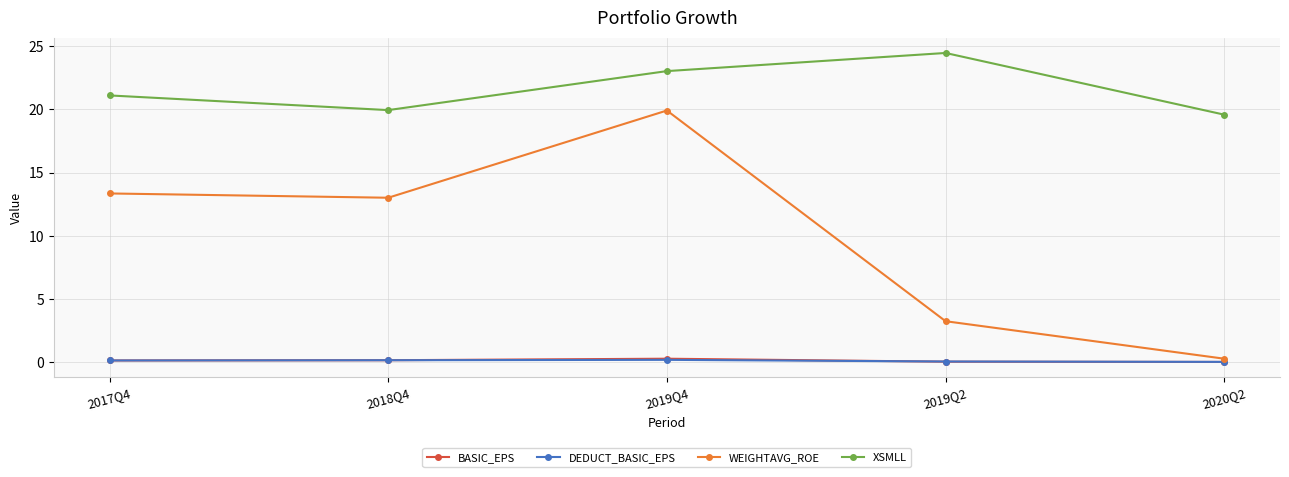

True or false: WEIGHTAVG_ROE has a value of 5.3 at 2019Q2.

False